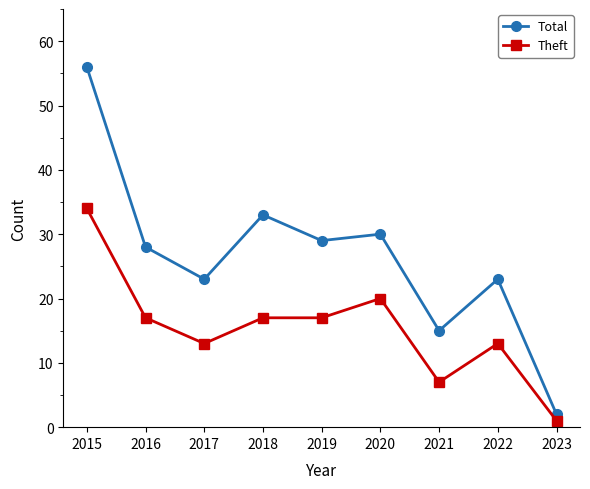

What is the sum of all Theft values?

139